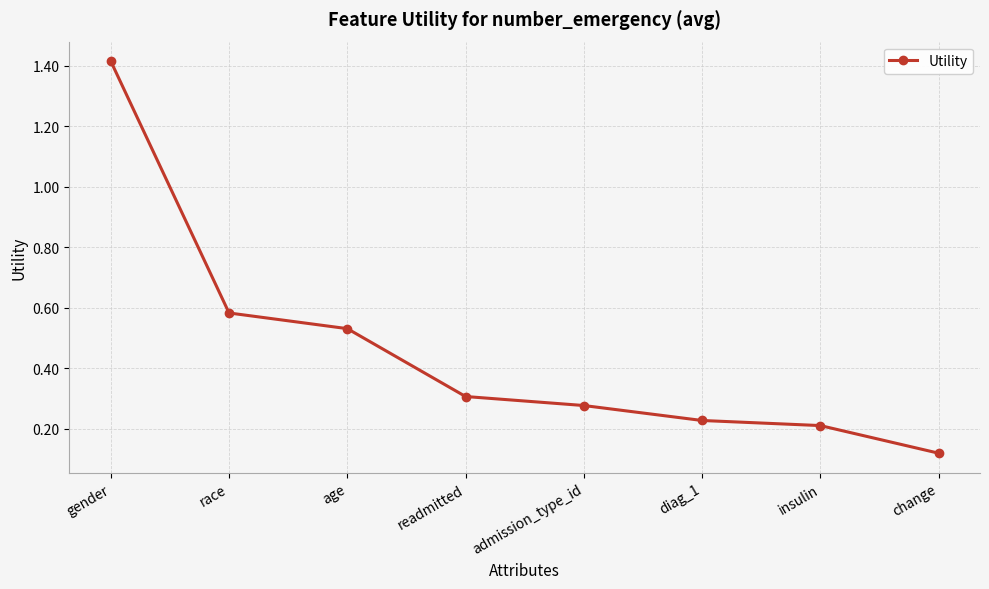

Where is the data nearest to the value 0?

change